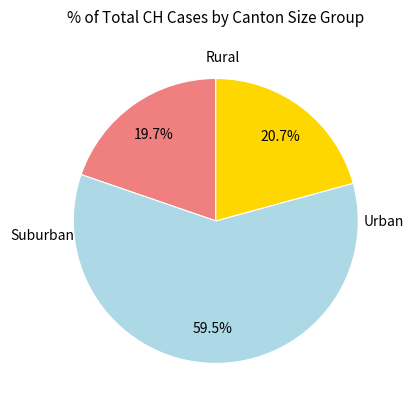

To the nearest percent, what is the difference between the largest and smallest slice percentages?

40%